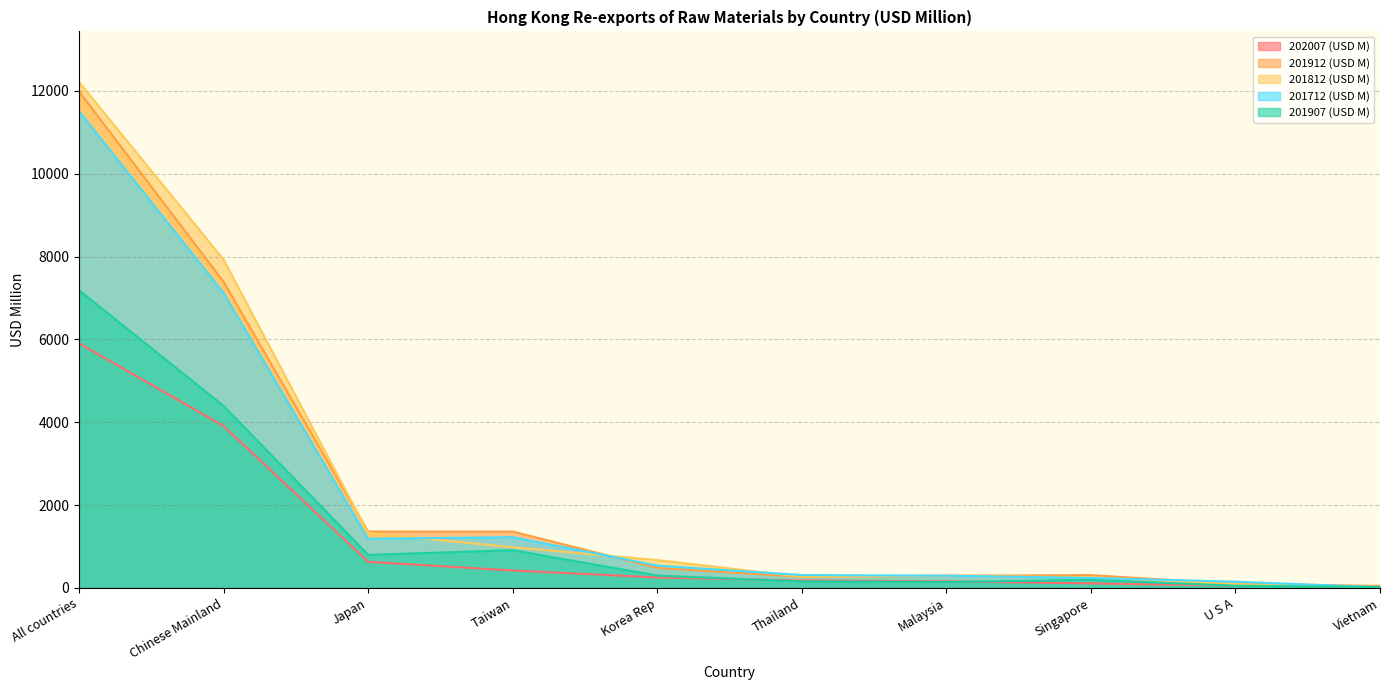

What is the label of the 8th point from the left?

Singapore